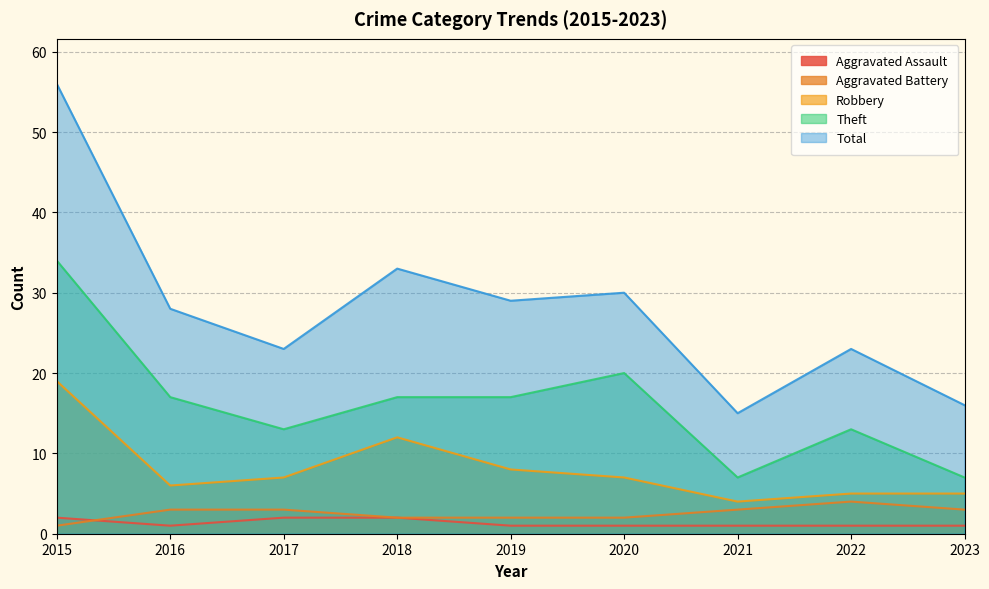

What is the difference between the Aggravated Battery values at 2015 and 2016?

2